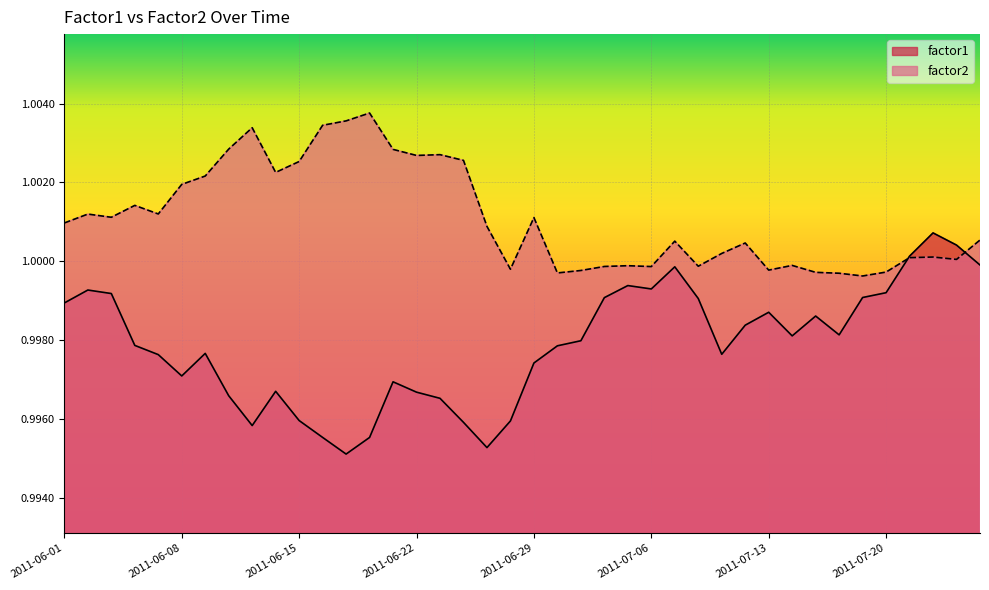

Reading right to left, list all the values displayed in this chart.

factor1: 2011-07-26=1.0	2011-07-25=1.0	2011-07-22=1.0	2011-07-21=1.0	2011-07-20=1.0	2011-07-19=1.0	2011-07-18=1.0	2011-07-15=1.0	2011-07-14=1.0	2011-07-13=1.0	2011-07-12=1.0	2011-07-11=1.0	2011-07-08=1.0	2011-07-07=1.0	2011-07-06=1.0	2011-07-05=1.0	2011-07-04=1.0	2011-07-01=1.0	2011-06-30=1.0	2011-06-29=1.0	2011-06-28=1.0	2011-06-27=1.0	2011-06-24=1.0	2011-06-23=1.0	2011-06-22=1.0	2011-06-21=1.0	2011-06-20=1.0	2011-06-17=1.0	2011-06-16=1.0	2011-06-15=1.0	2011-06-14=1.0	2011-06-13=1.0	2011-06-10=1.0	2011-06-09=1.0	2011-06-08=1.0	2011-06-07=1.0	2011-06-06=1.0	2011-06-03=1.0	2011-06-02=1.0	2011-06-01=1.0
factor2: 2011-07-26=1.0	2011-07-25=1.0	2011-07-22=1.0	2011-07-21=1.0	2011-07-20=1.0	2011-07-19=1.0	2011-07-18=1.0	2011-07-15=1.0	2011-07-14=1.0	2011-07-13=1.0	2011-07-12=1.0	2011-07-11=1.0	2011-07-08=1.0	2011-07-07=1.0	2011-07-06=1.0	2011-07-05=1.0	2011-07-04=1.0	2011-07-01=1.0	2011-06-30=1.0	2011-06-29=1.0	2011-06-28=1.0	2011-06-27=1.0	2011-06-24=1.0	2011-06-23=1.0	2011-06-22=1.0	2011-06-21=1.0	2011-06-20=1.0	2011-06-17=1.0	2011-06-16=1.0	2011-06-15=1.0	2011-06-14=1.0	2011-06-13=1.0	2011-06-10=1.0	2011-06-09=1.0	2011-06-08=1.0	2011-06-07=1.0	2011-06-06=1.0	2011-06-03=1.0	2011-06-02=1.0	2011-06-01=1.0